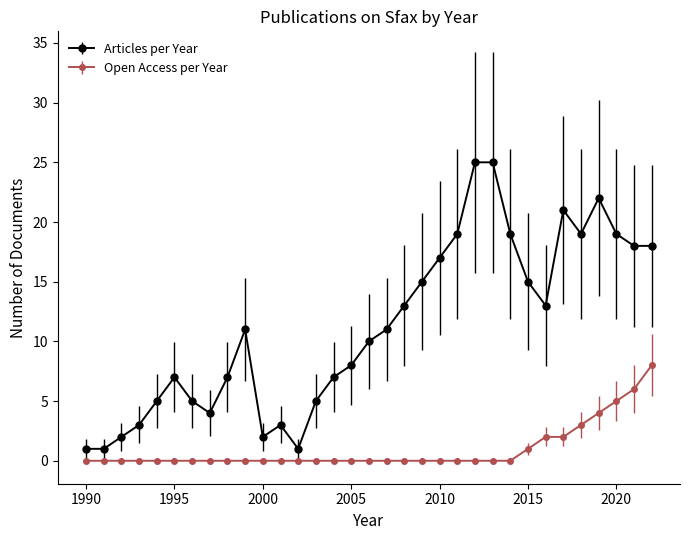

What are all the series names shown in the legend?

Articles per Year, Open Access per Year